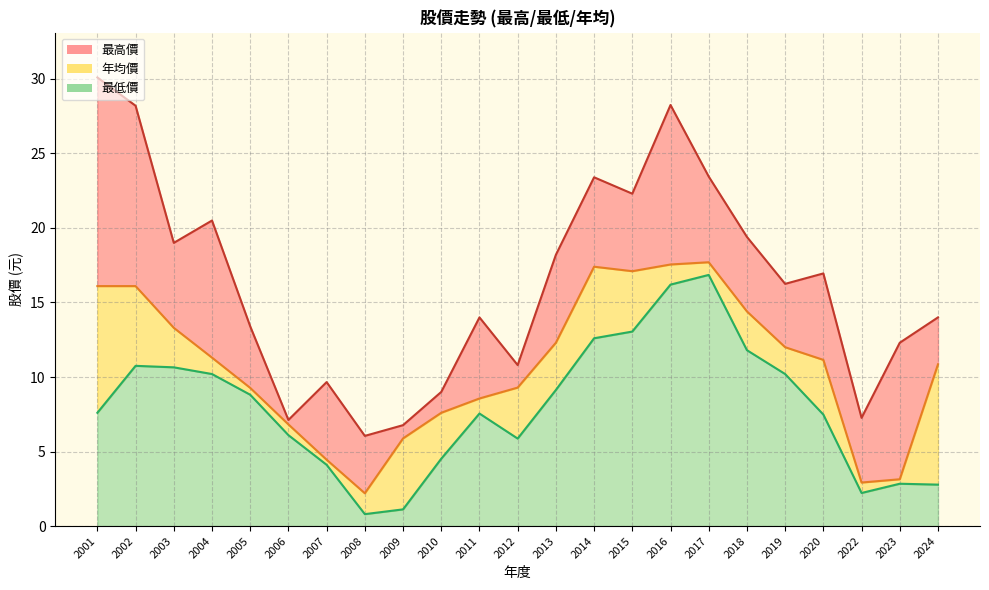

True or false: 年均價 and 最低價 cross at least once.

False